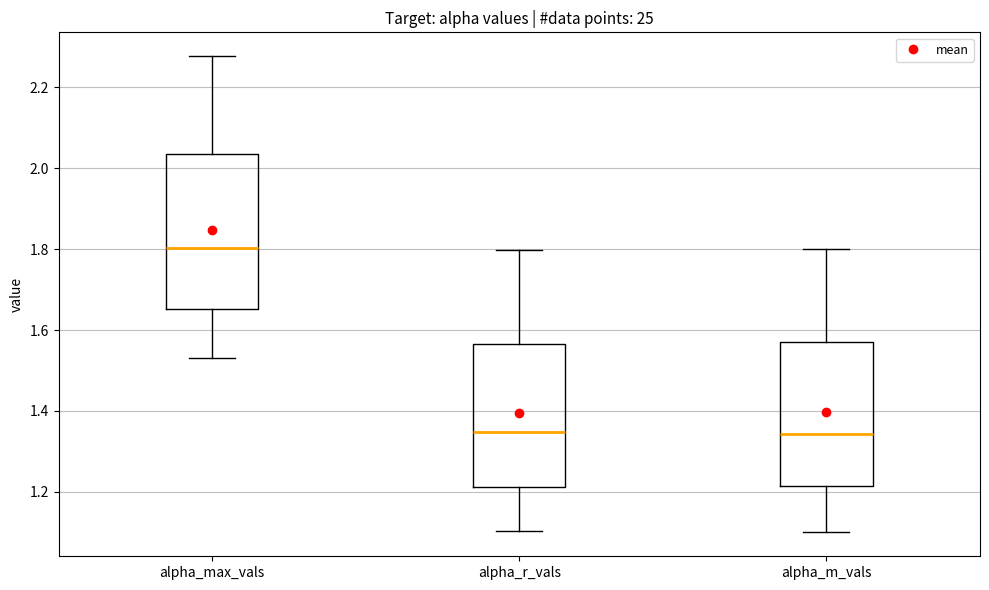

Which box is the tallest, from its lower edge to its upper edge?

alpha_max_vals